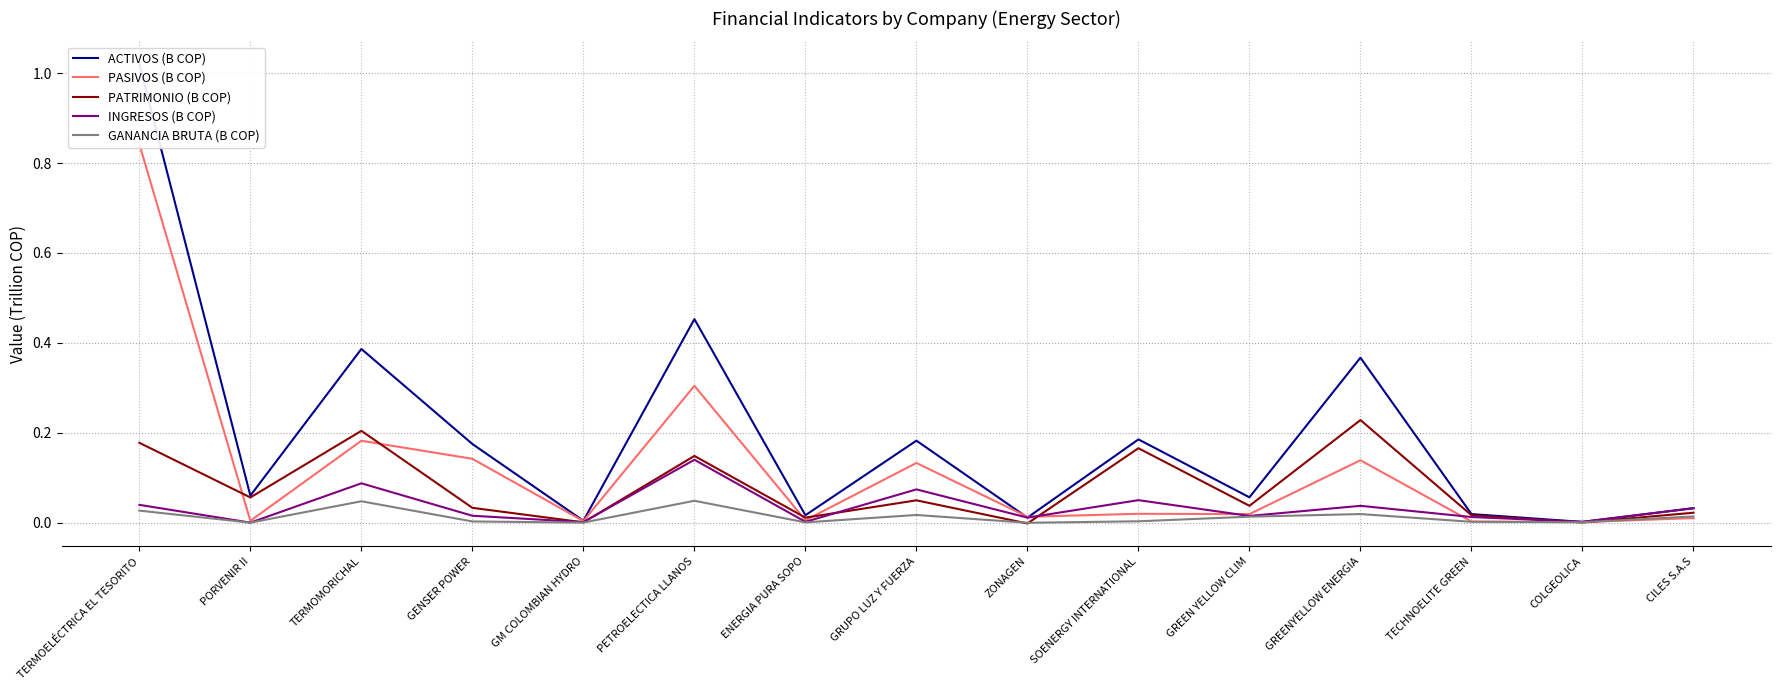

Rank the categories by PATRIMONIO (B COP) value from lowest to highest.

ZONAGEN, COLGEOLICA, GM COLOMBIAN HYDRO, ENERGIA PURA SOPO, TECHNOELITE GREEN, CILES S.A.S, GENSER POWER, GREEN YELLOW CLIM, GRUPO LUZ Y FUERZA, PORVENIR II, PETROELECTICA LLANOS, SOENERGY INTERNATIONAL, TERMOELÉCTRICA EL TESORITO, TERMOMORICHAL, GREENYELLOW ENERGIA